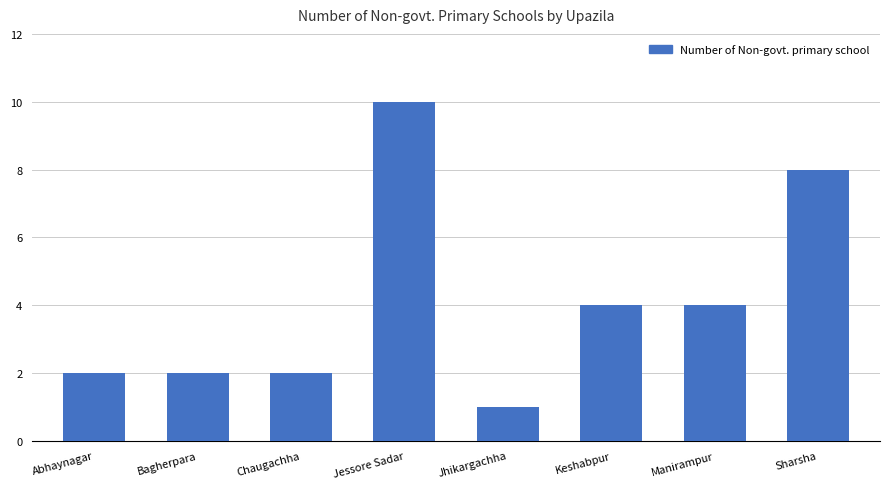

Read the value at Sharsha.

8